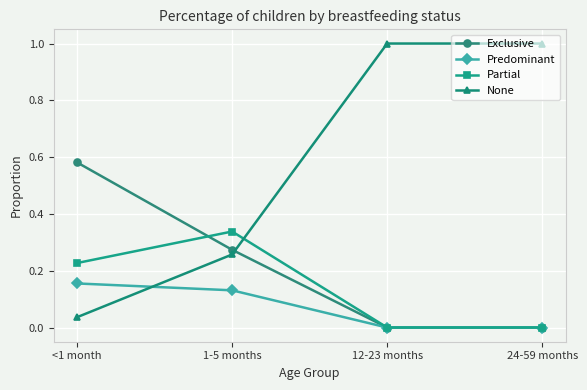

At <1 month, list the series in order from largest to smallest.

Exclusive, Partial, Predominant, None